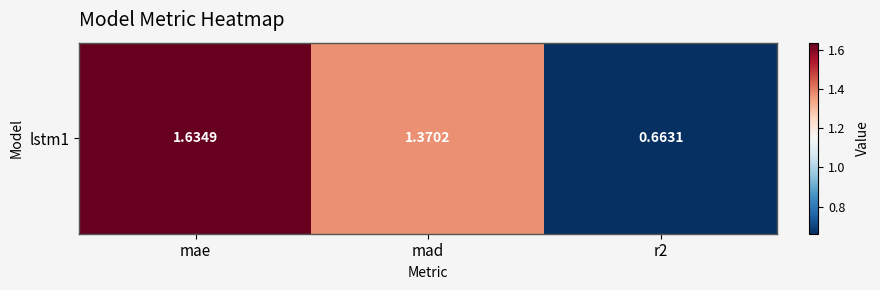

Where does the data first go above 1?

mae